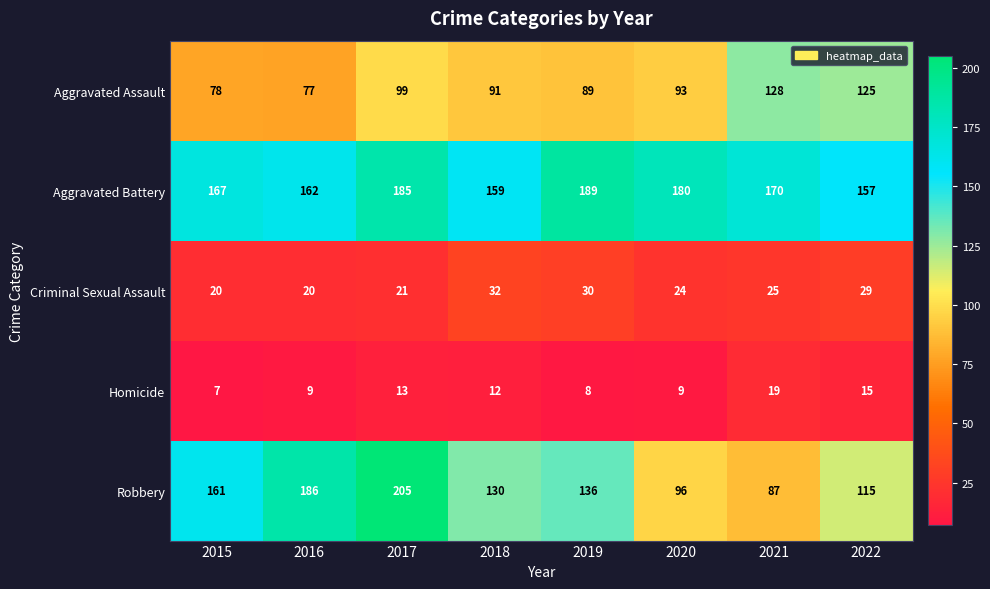

What is the total value across all series at 2016?

454